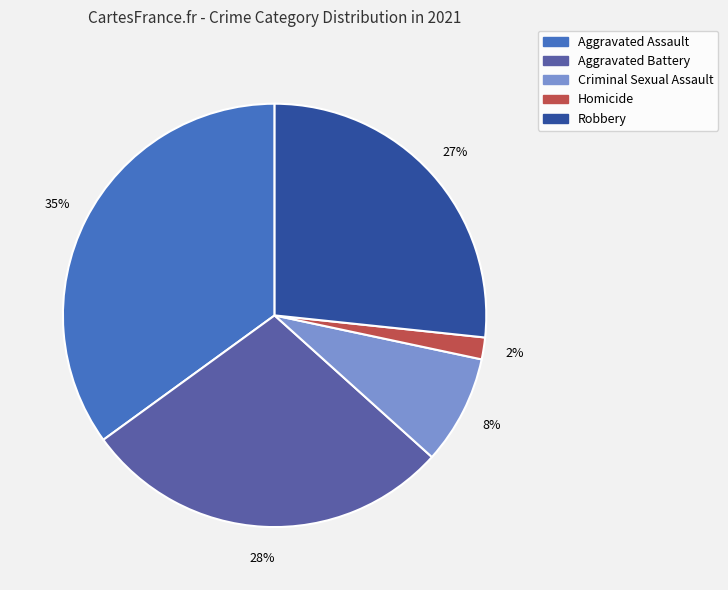

Which slice is the largest?

Aggravated Assault